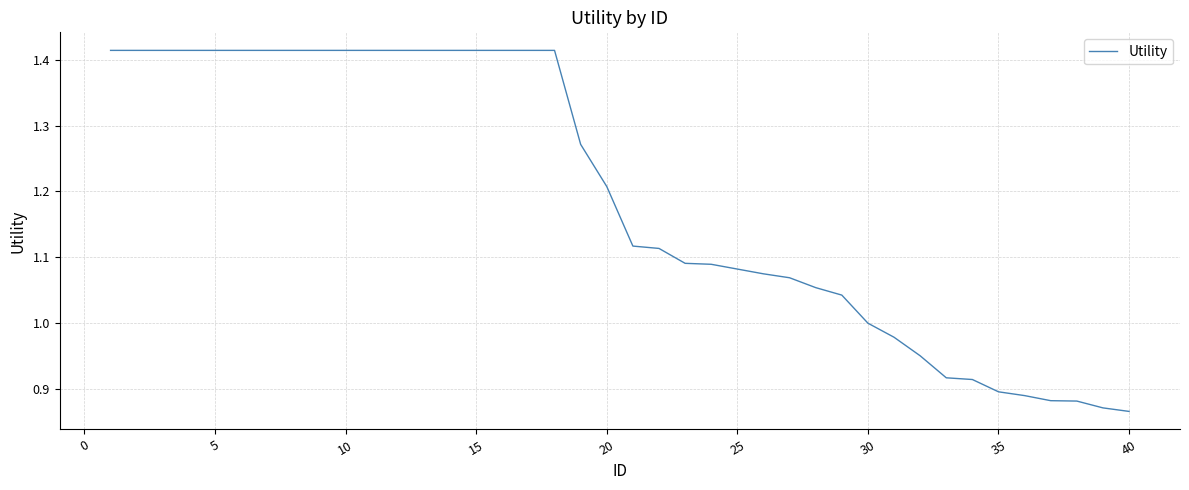

Is this an area chart (filled region under the line)?

No